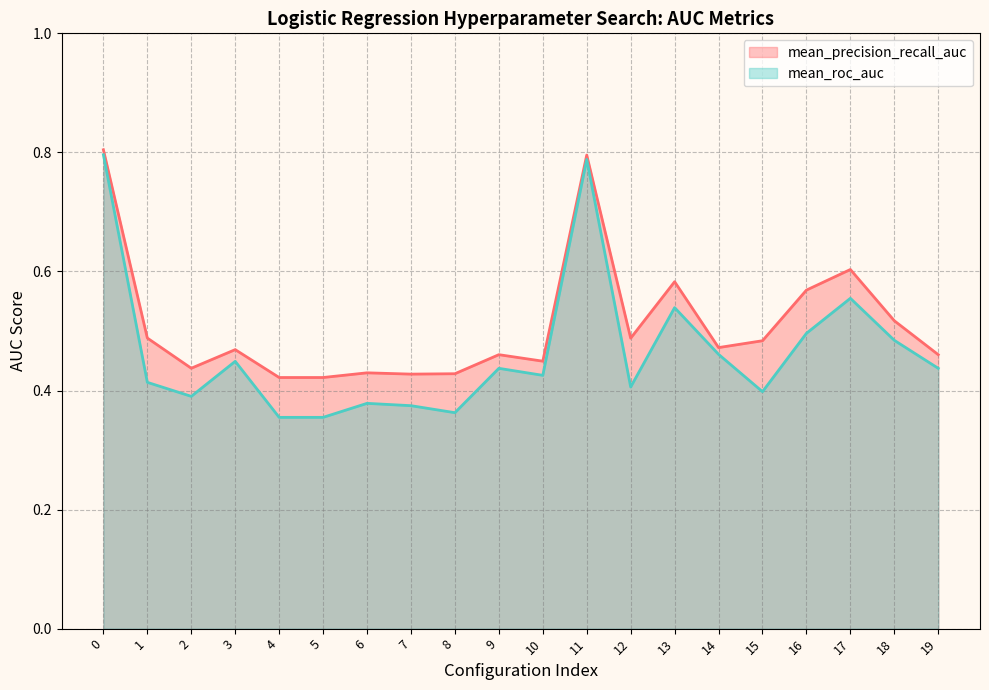

True or false: mean_roc_auc and mean_precision_recall_auc cross at least once.

False